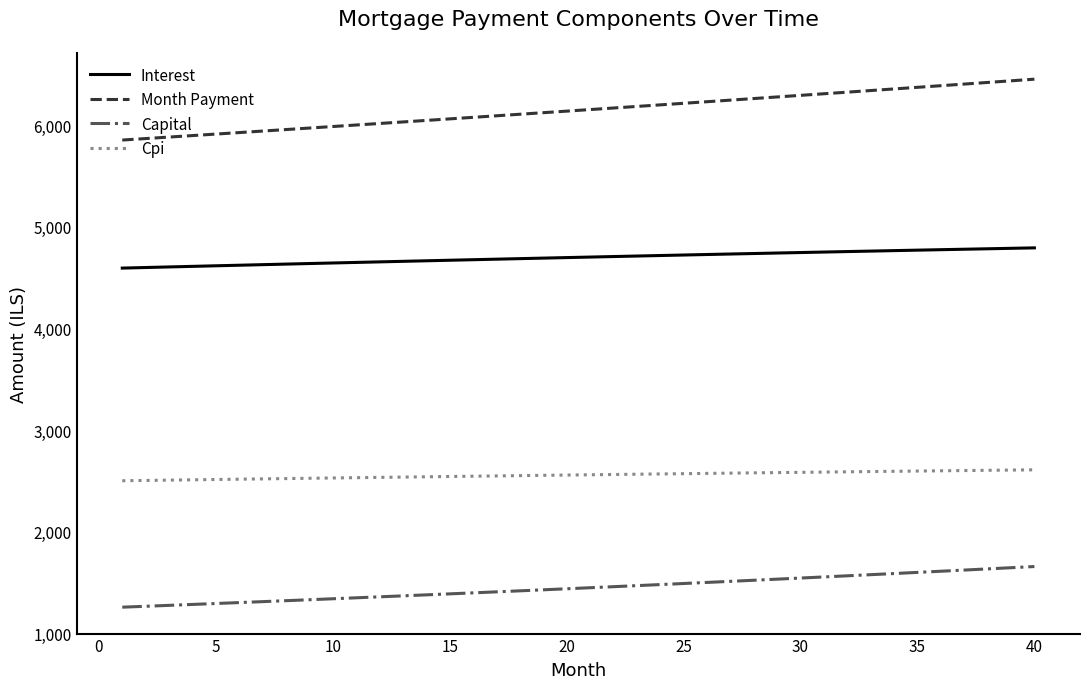

True or false: Capital and Interest cross at least once.

False